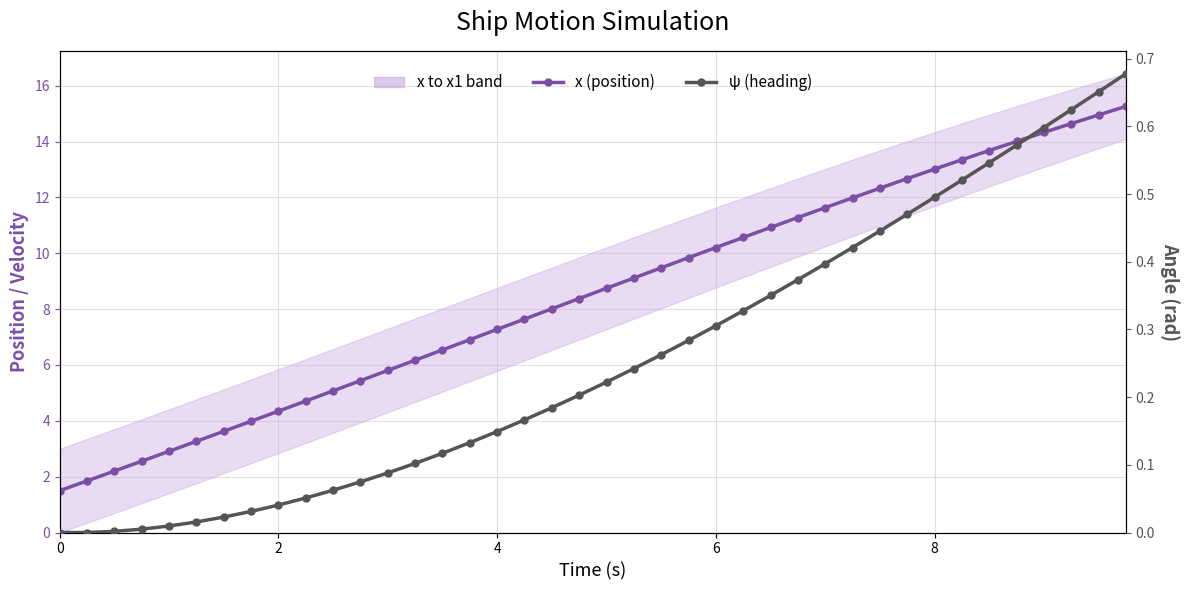

Is it true that ψ (heading) equals 0.0 at 4?

False